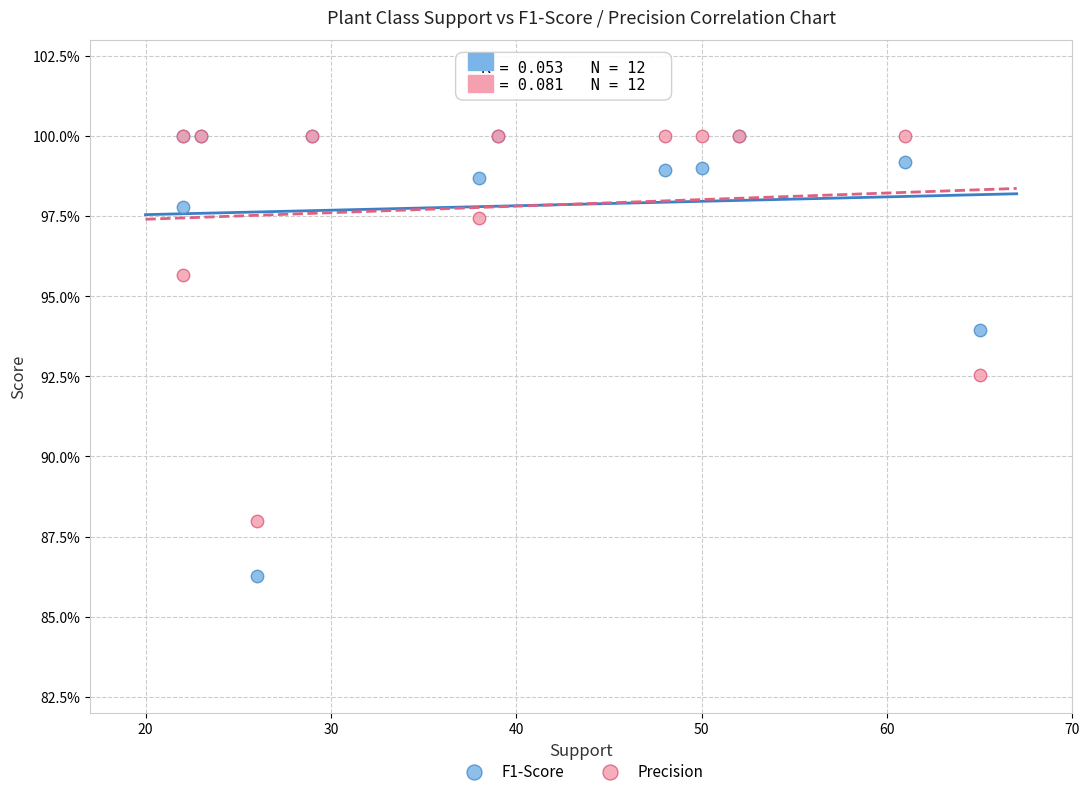

What are all the series names shown in the legend?

F1-Score, Precision